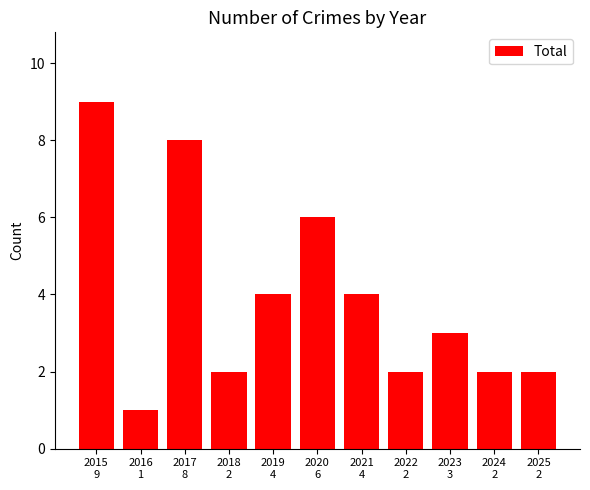

What is the minimum value shown in the chart?

1